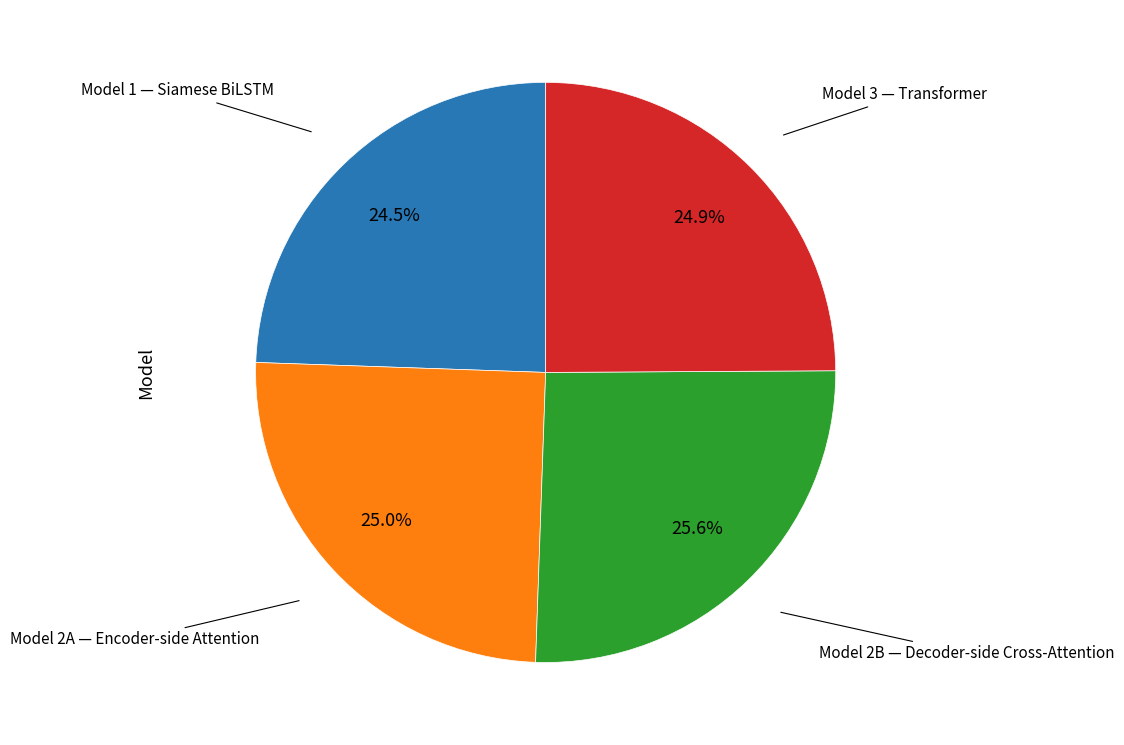

To the nearest percent, what is the average slice percentage?

25%